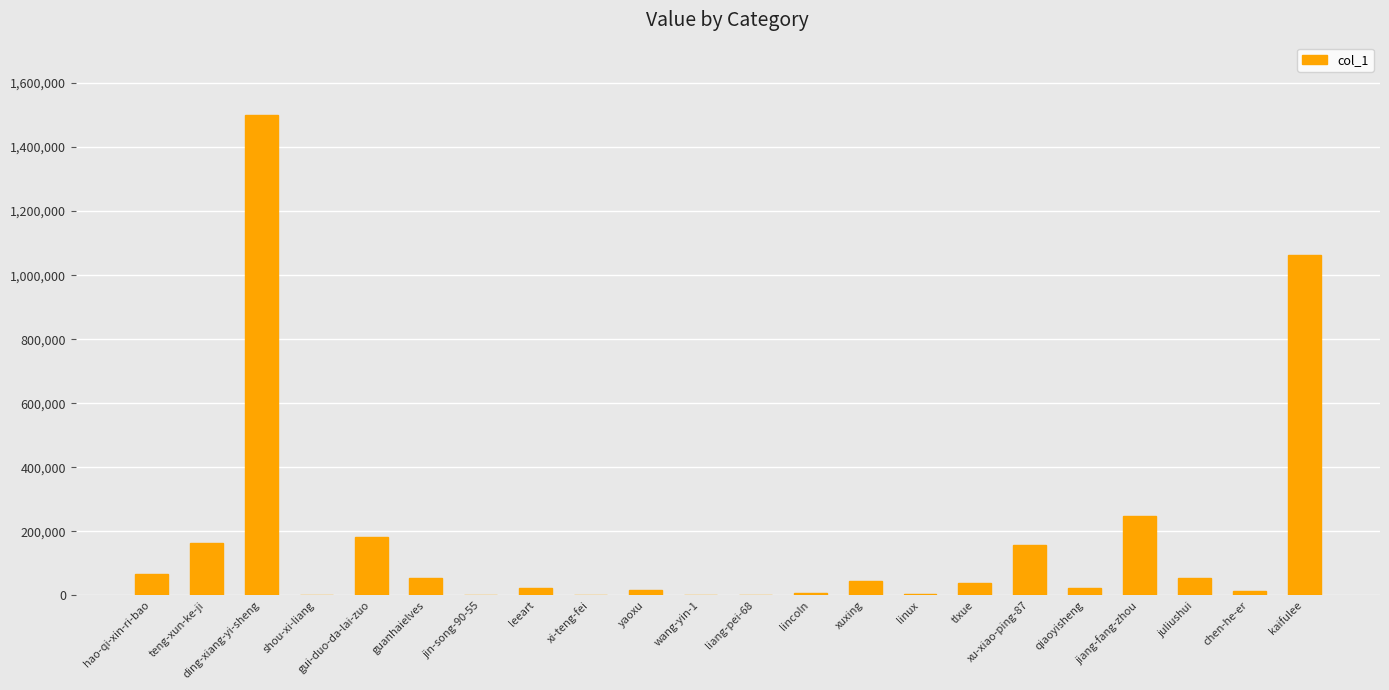

What is the approximate value at shou-xi-liang, to the nearest 10?

170